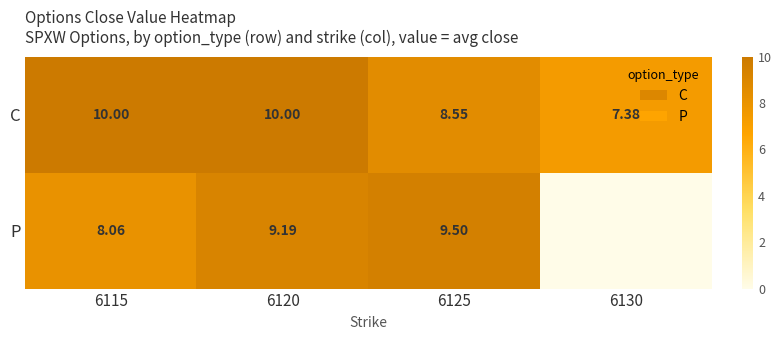

What is the total value across all series at 6120?

19.2